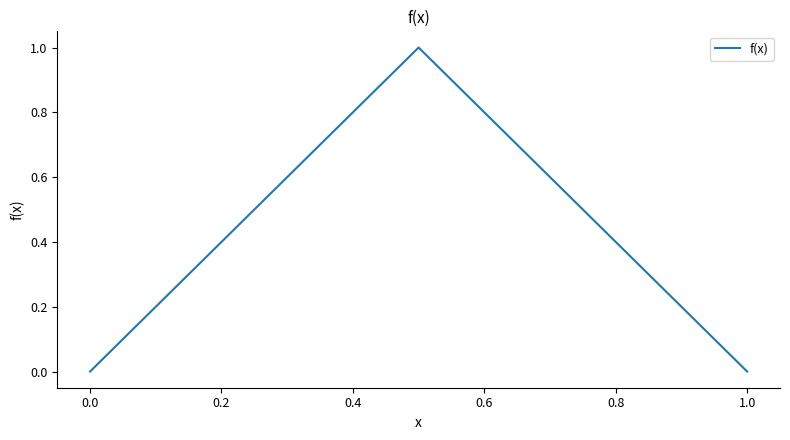

Reading left to right, transcribe all the data shown in this chart.

0.0	0.1	0.2	0.3	0.4	0.5	0.6	0.7	0.8	0.9	1.0	0.9	0.8	0.7	0.6	0.5	0.4	0.3	0.2	0.1	0.0